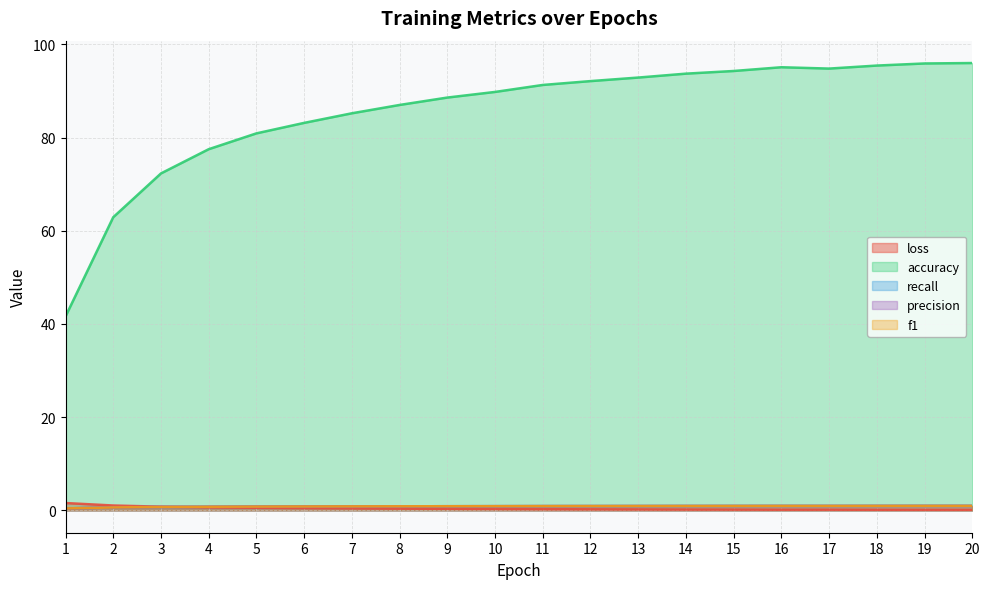

What is the maximum value for precision?

1.0